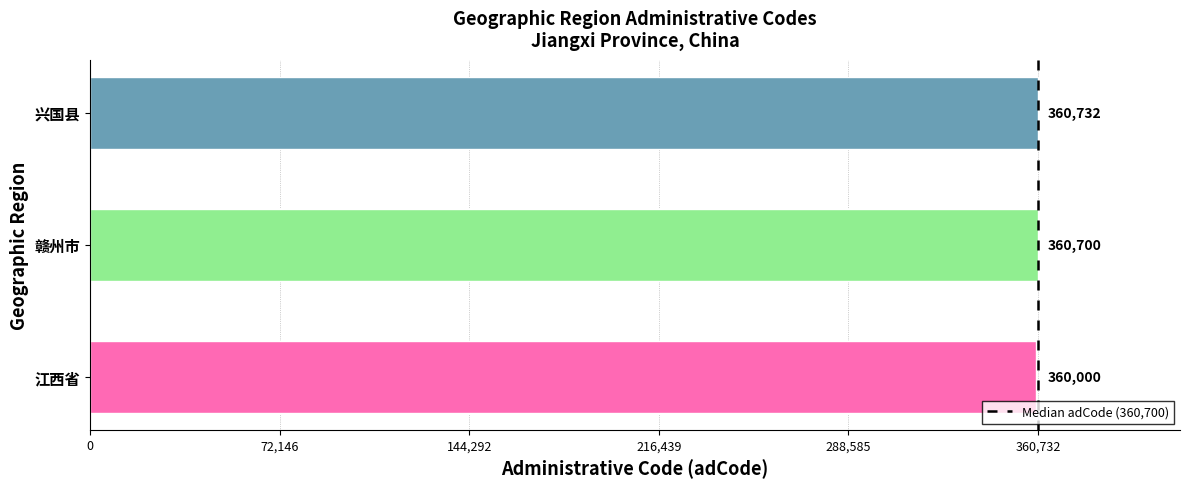

Where is the data nearest to the value 360366?

赣州市